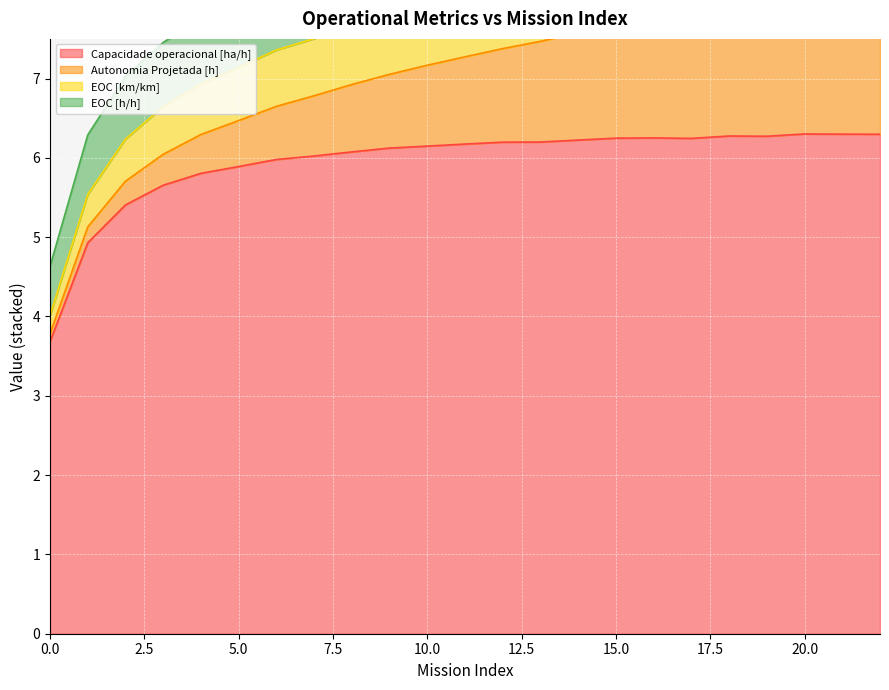

What is the minimum value for Capacidade operacional [ha/h]?

3.7